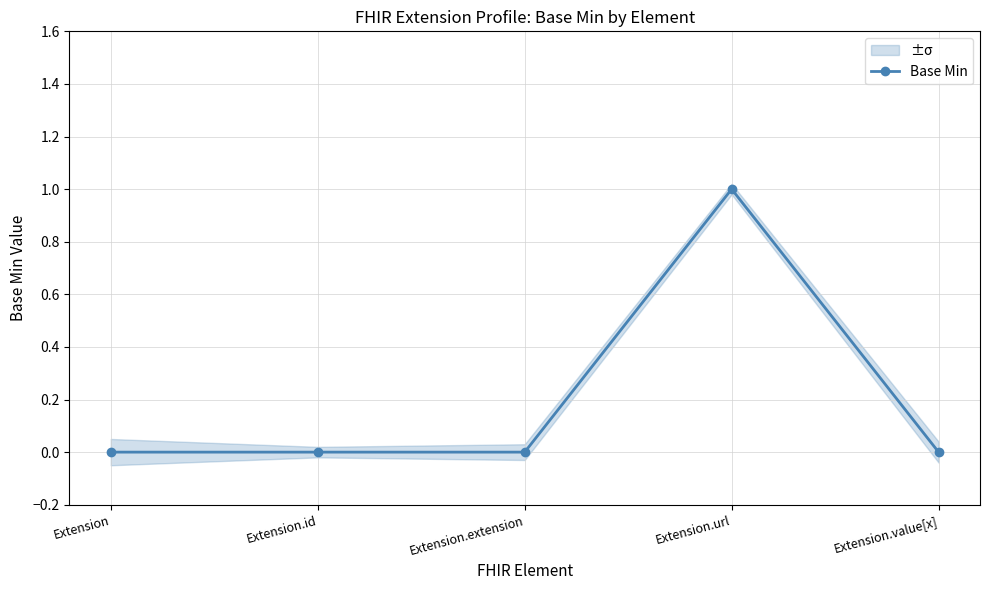

True or false: the data shows 1 at Extension.extension.

False